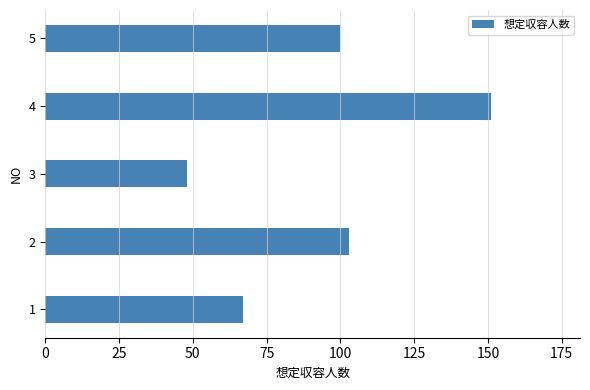

Count the number of categories in the chart.

5